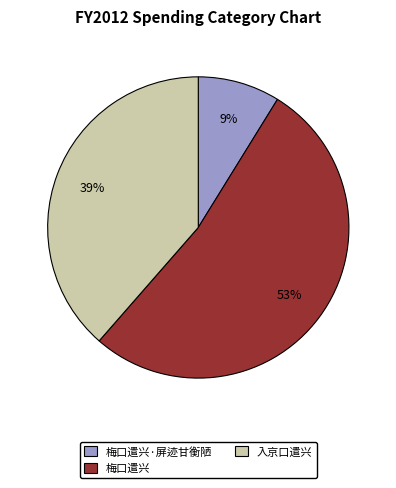

Which slice represents more than half of the pie?

梅口遣兴